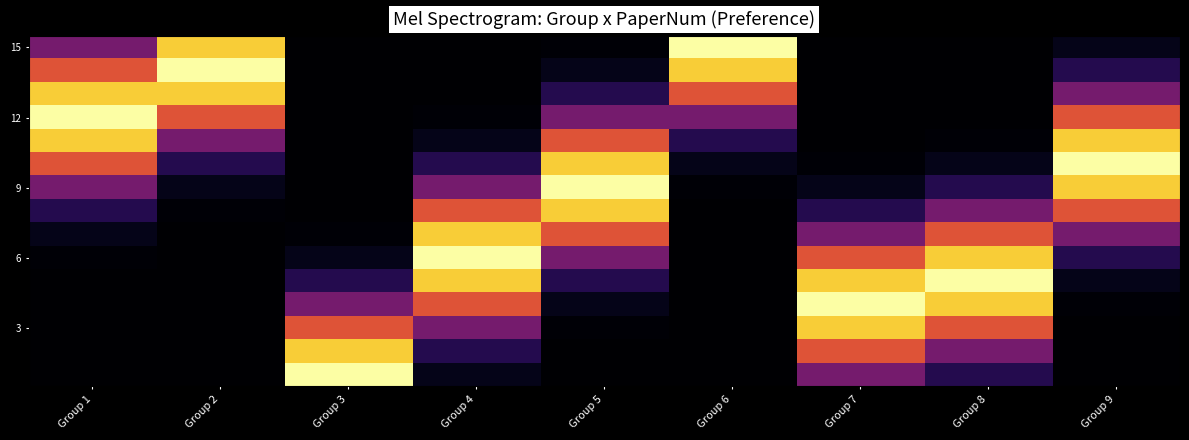

What is the maximum value shown in the chart?

1.0